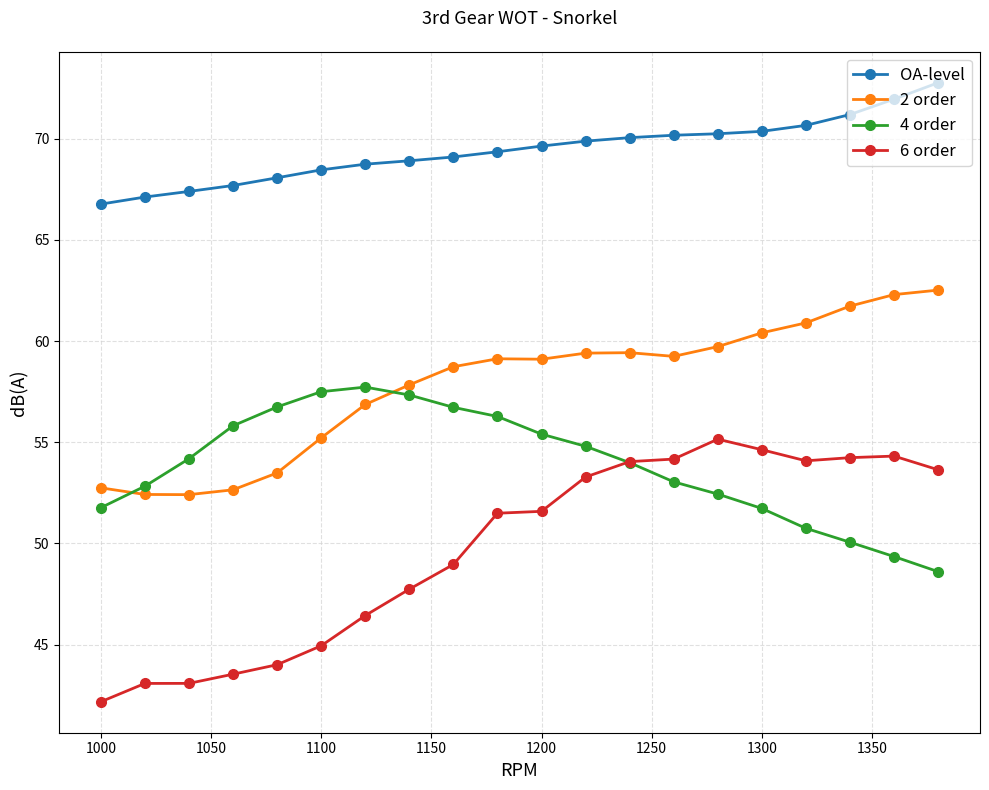

Which series has the largest total across all categories?

OA-level